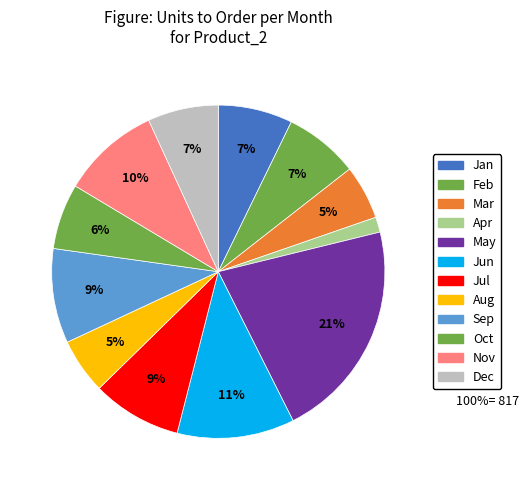

Which has a higher value, Sep or Apr?

Sep